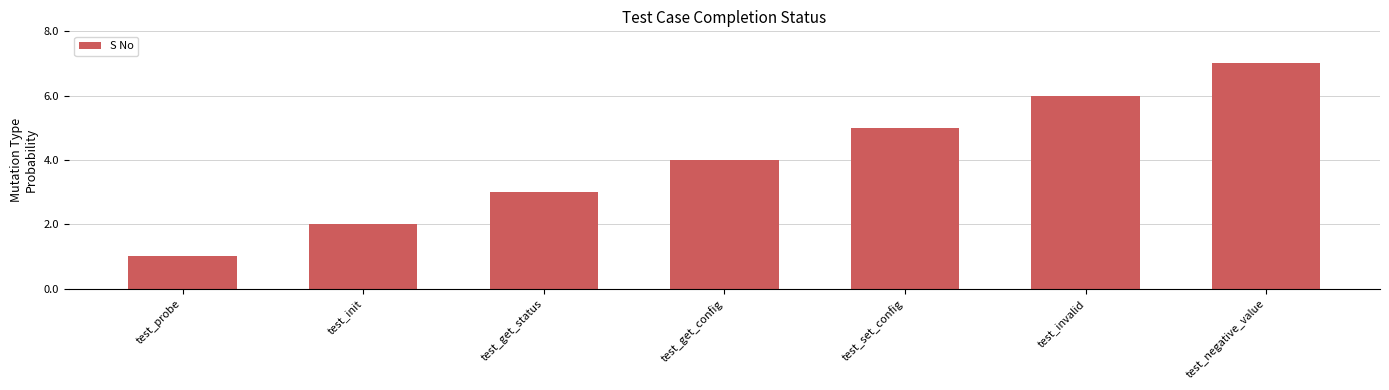

Which has a higher value, test_get_config or test_invalid?

test_invalid